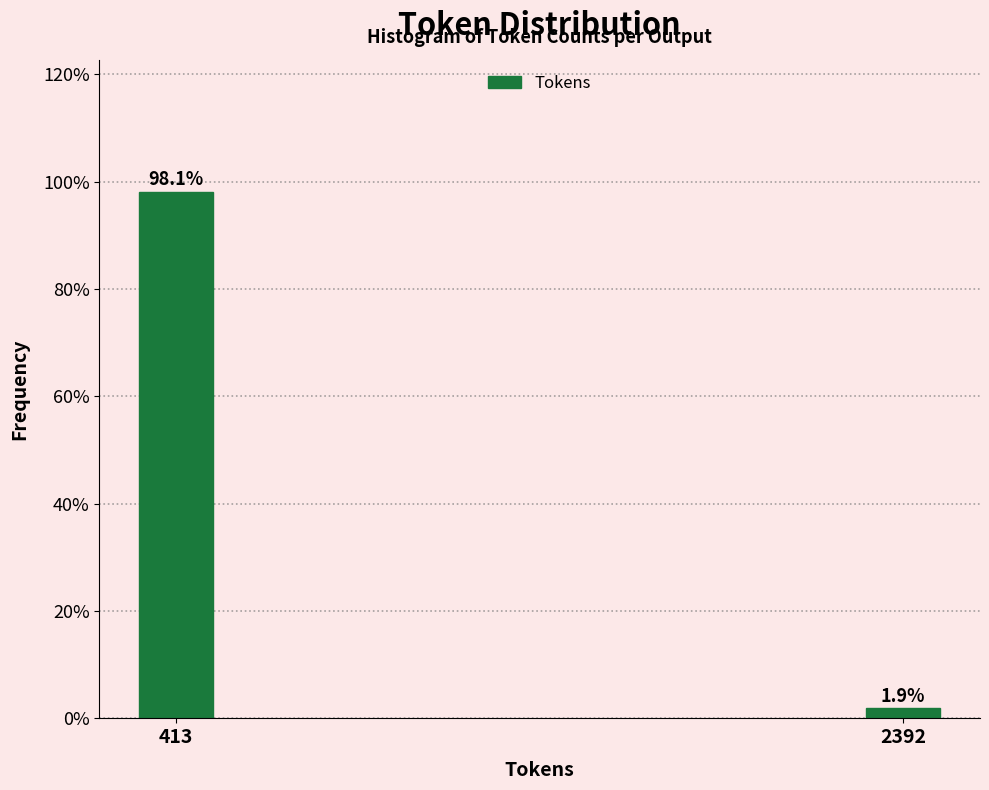

Reading left to right, extract all data points from this chart.

98.1	1.9